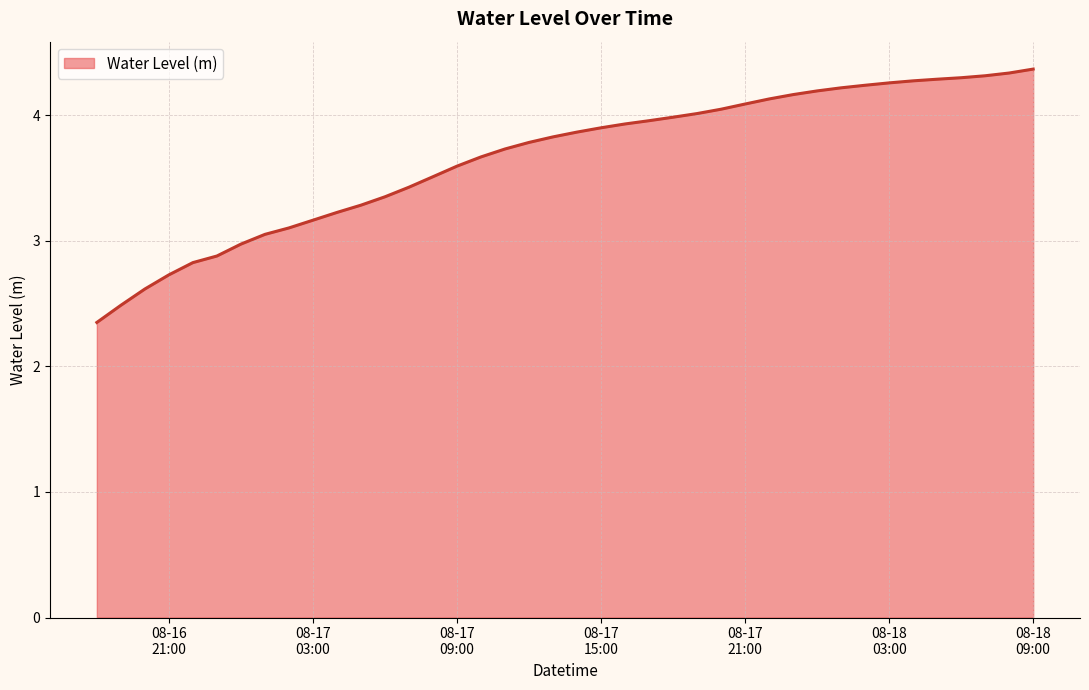

Reading left to right, what are all the values shown in this chart?

2.4	2.5	2.6	2.7	2.8	2.9	3.0	3.1	3.1	3.2	3.2	3.3	3.4	3.4	3.5	3.6	3.7	3.7	3.8	3.8	3.9	3.9	3.9	4.0	4.0	4.0	4.0	4.1	4.1	4.2	4.2	4.2	4.2	4.3	4.3	4.3	4.3	4.3	4.3	4.4